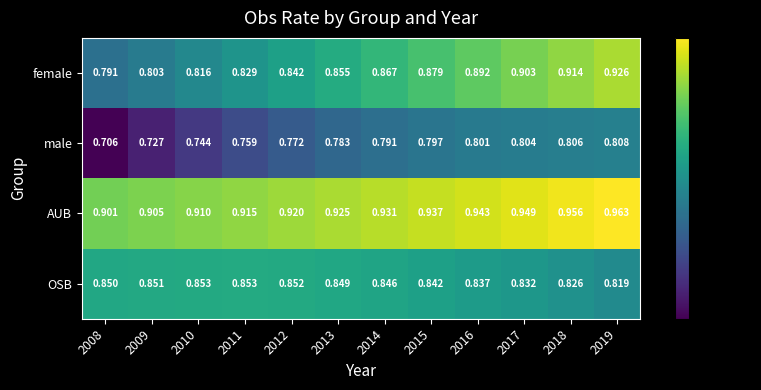

Which series has the largest total across all categories?

AUB